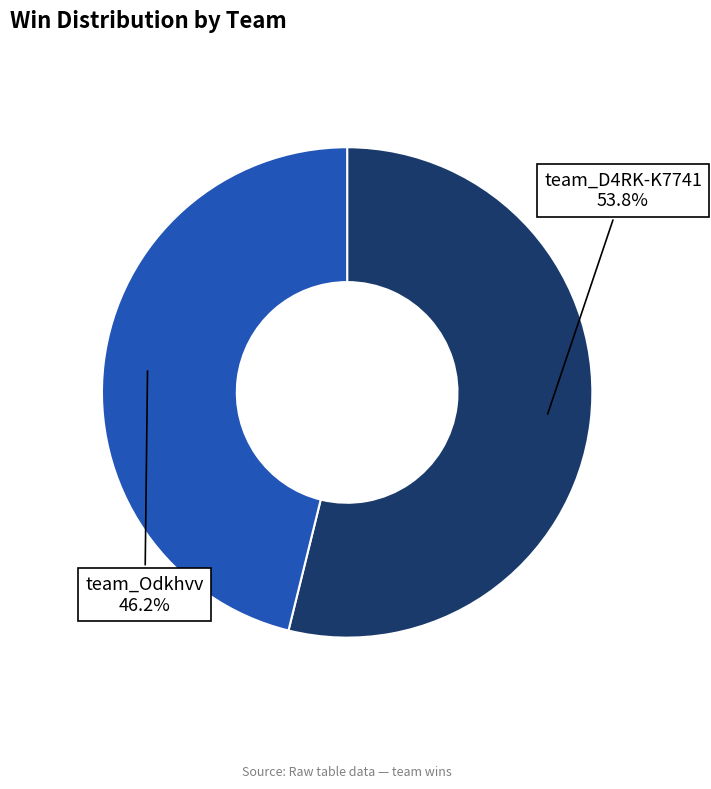

Does any single category account for the majority?

Yes